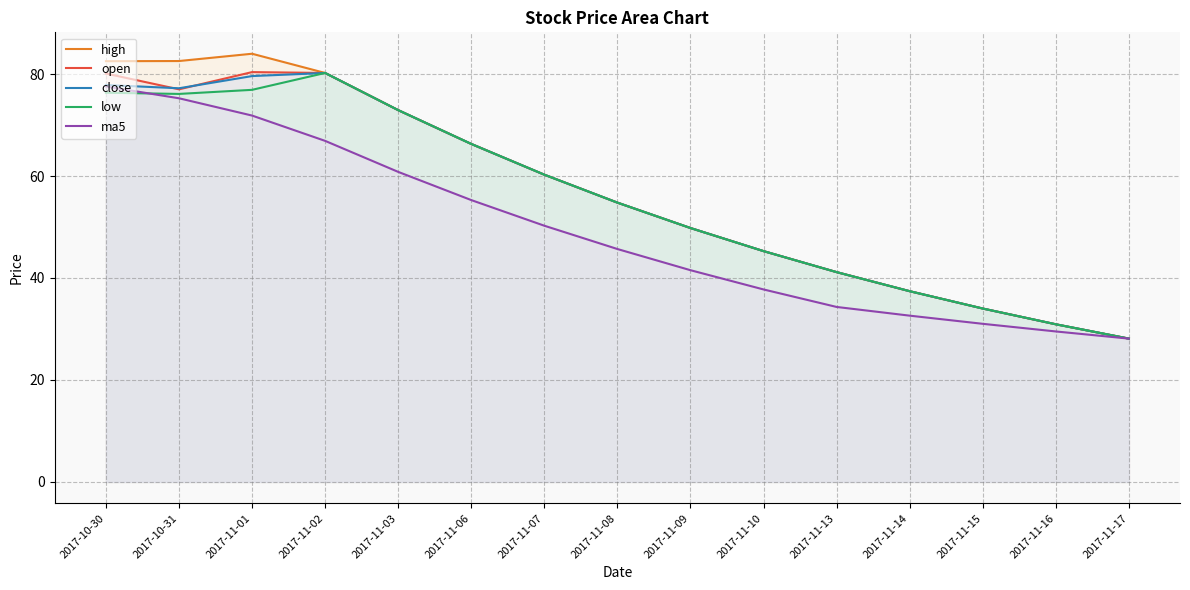

Does the chart display data point markers on the line(s)?

No